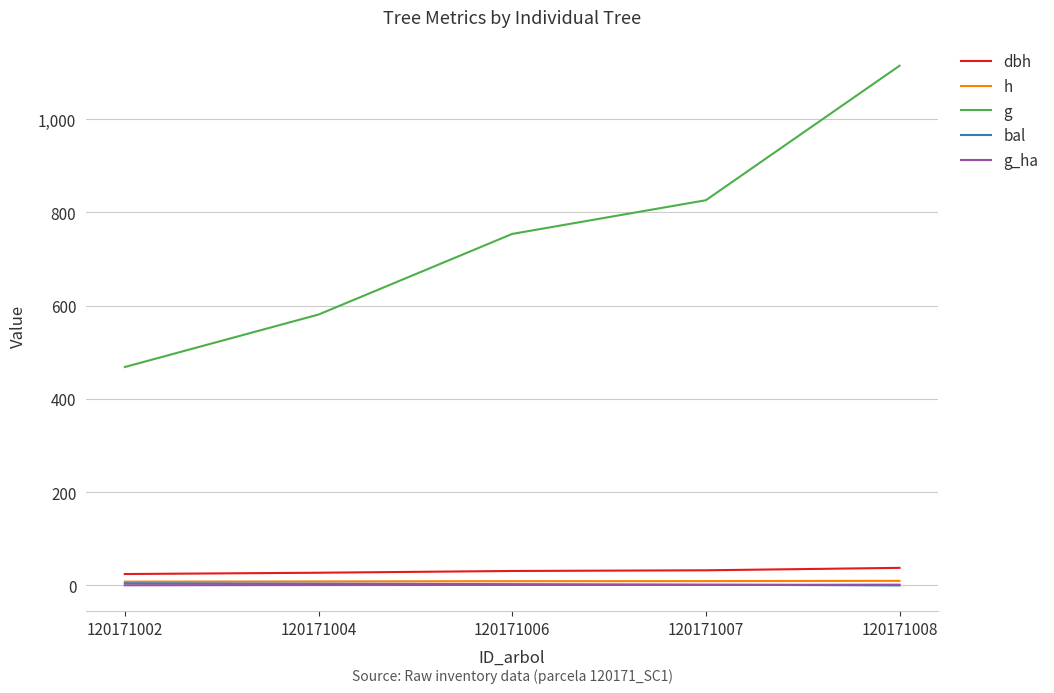

Is it true that g equals 1114.7 at 120171008?

True